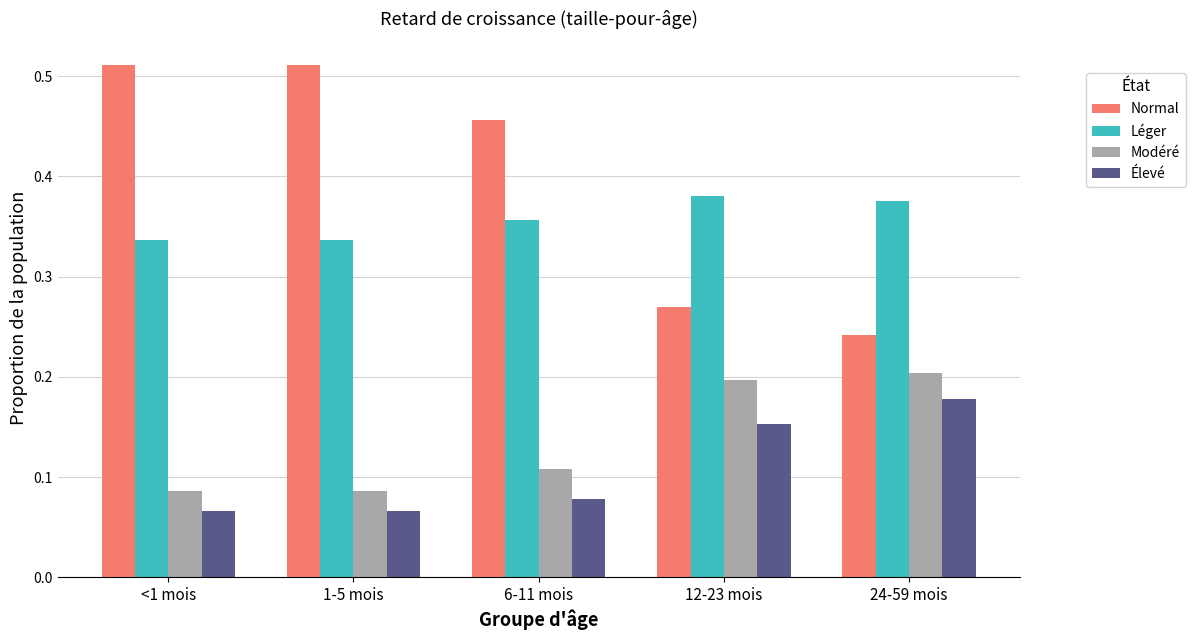

How many series are shown in this chart?

4